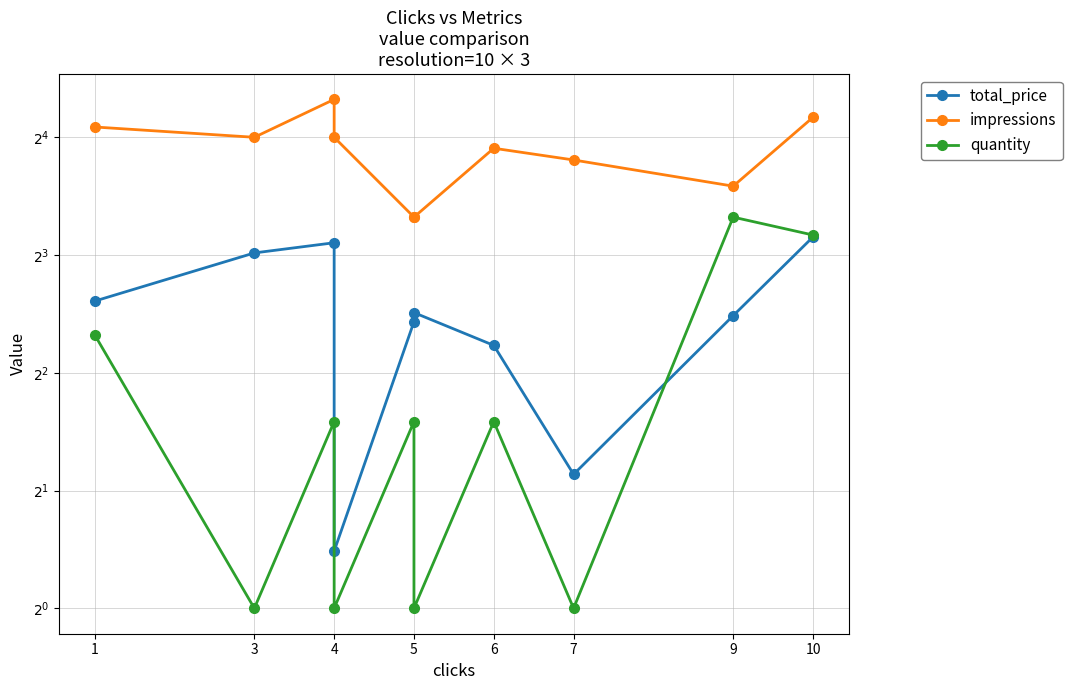

How many data points in impressions are less than 16?

5